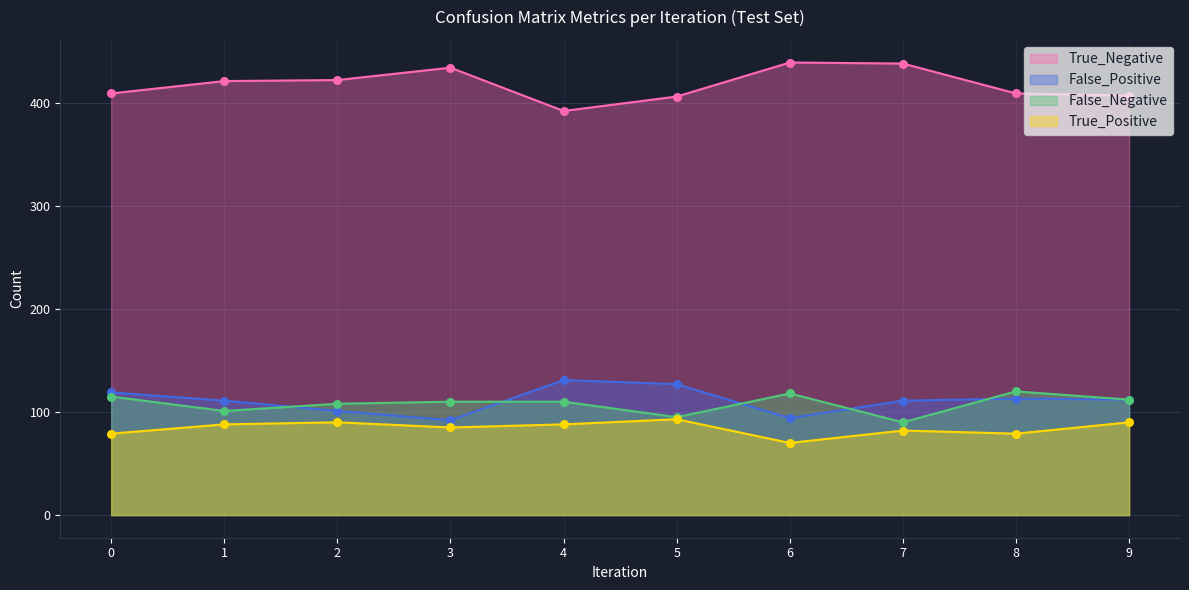

Which series reaches the minimum Y coordinate?

True_Positive